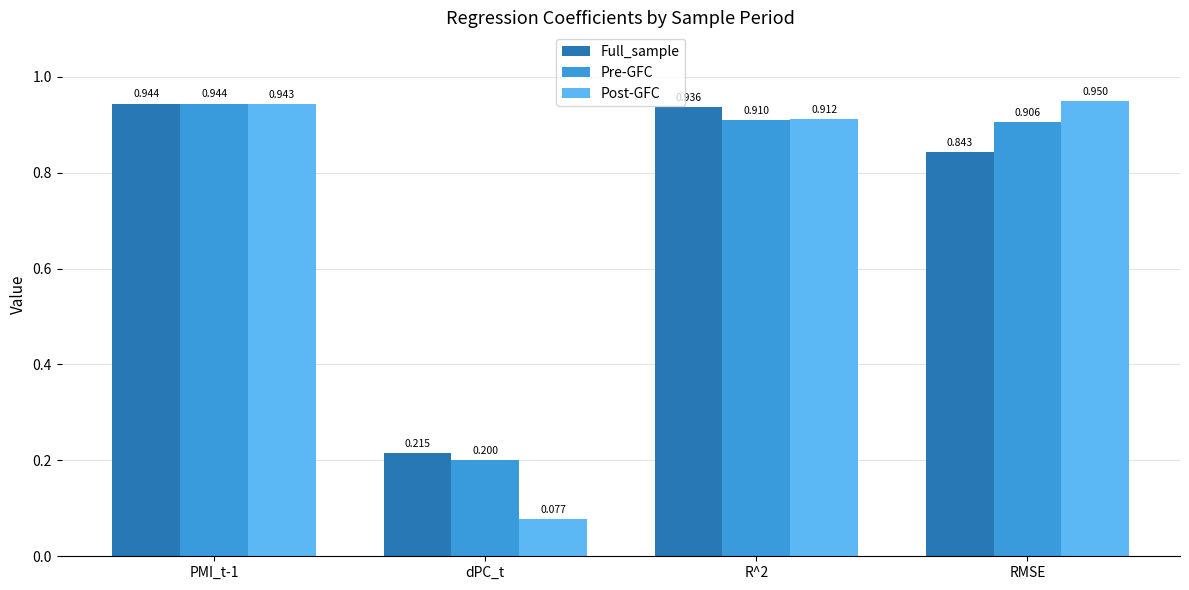

What is the sum of all Pre-GFC values?

3.0